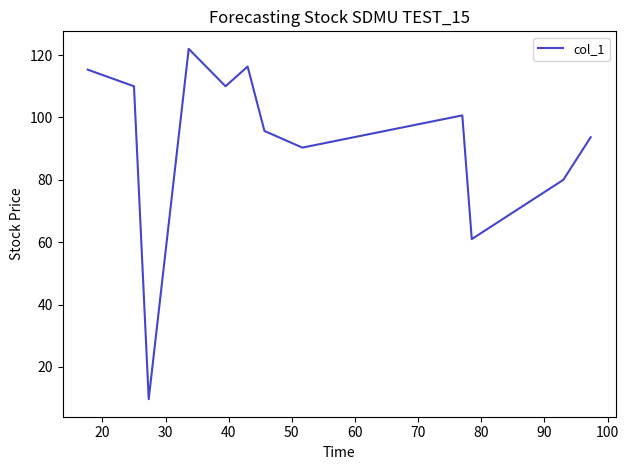

What is the smallest value displayed?

9.7